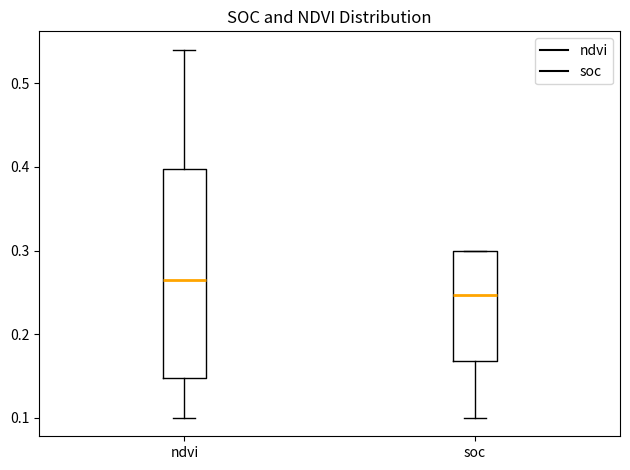

Reading left to right, transcribe this box plot: for each box, give where its median line is, the range the box spans, and where its two whiskers end, as read against the y-axis. The values are not printed on the chart, so give them approximately, as read against the axis.

ndvi: median 0.27, box 0.15 to 0.40, whiskers 0.10 to 0.54
soc: median 0.25, box 0.17 to 0.30, whiskers 0.10 to 0.30